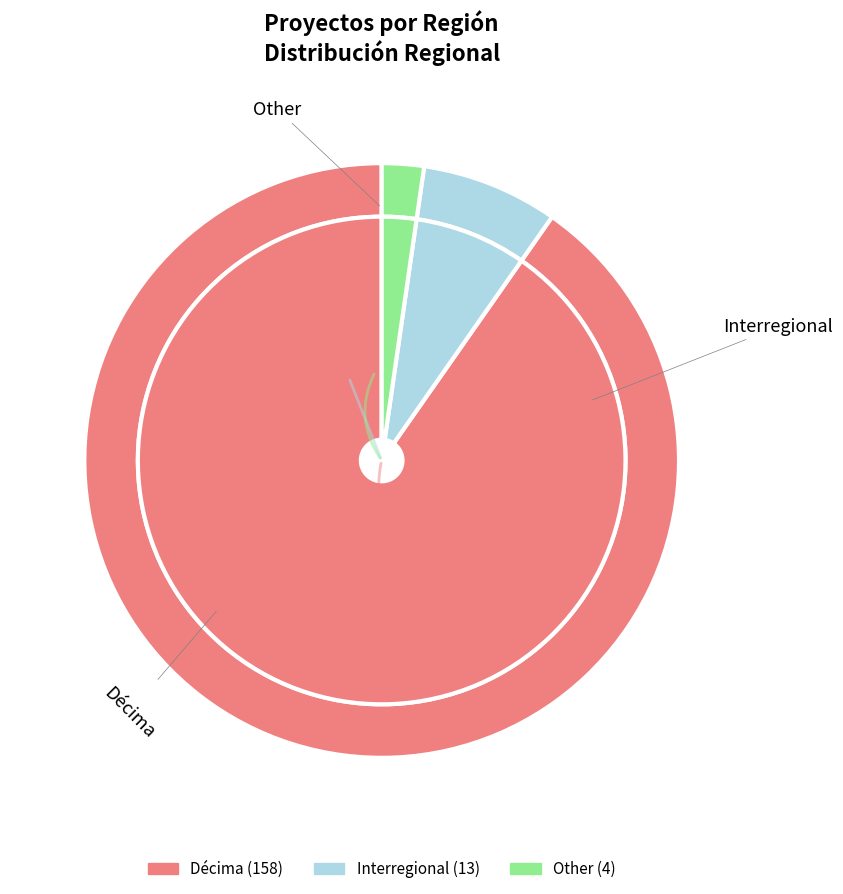

To the nearest percent, what portion does Décima represent?

90%